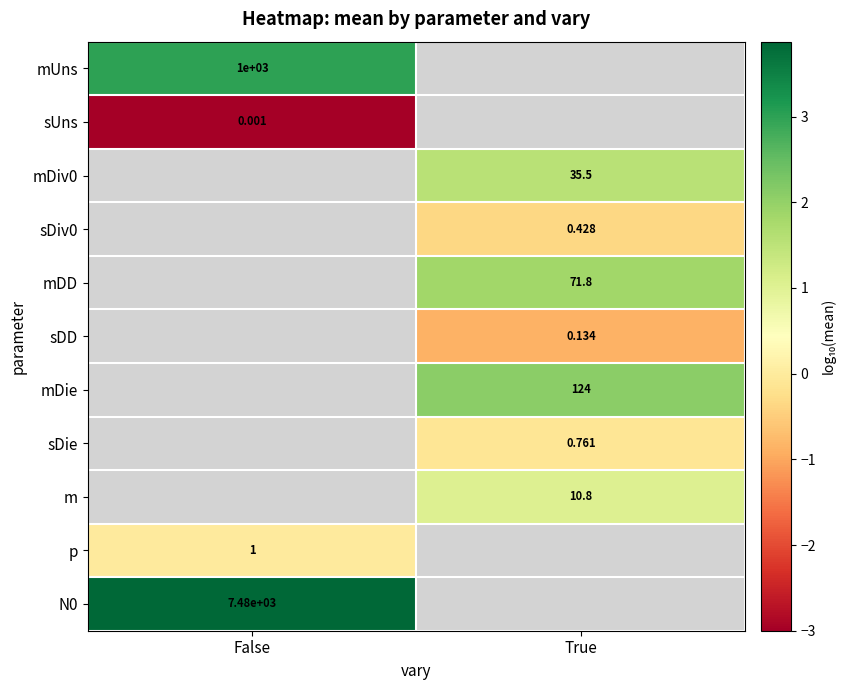

Is the value of p at False greater than the value of sDiv0 at True?

Yes